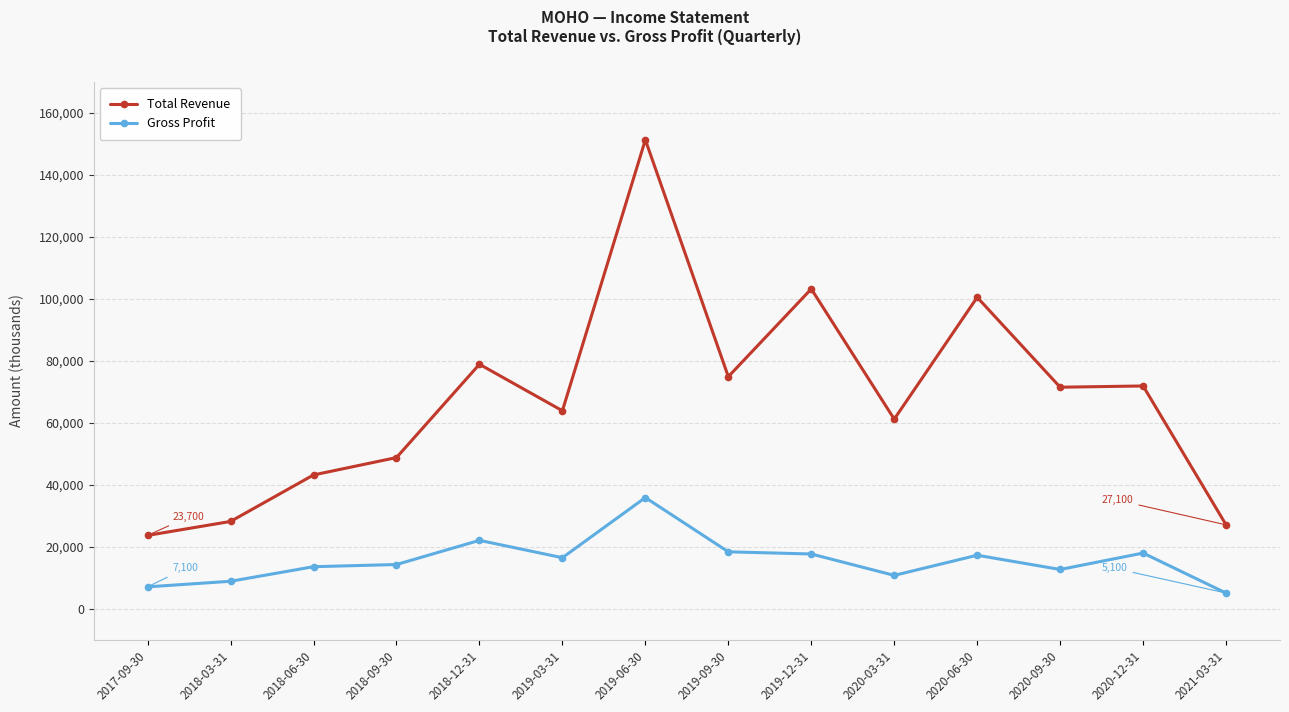

Which series has the largest total across all categories?

Total Revenue